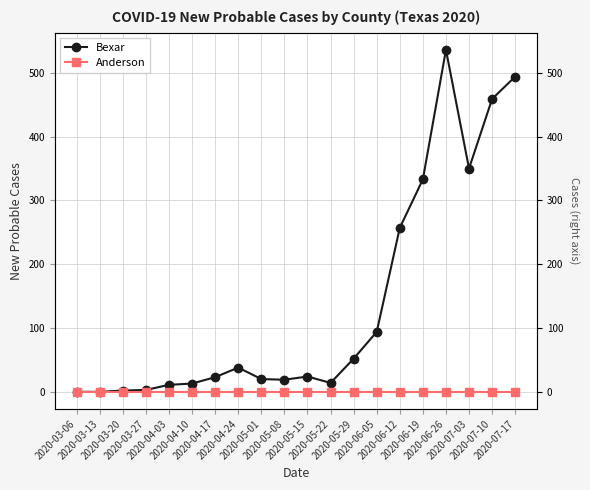

Which series has the largest total across all categories?

Bexar